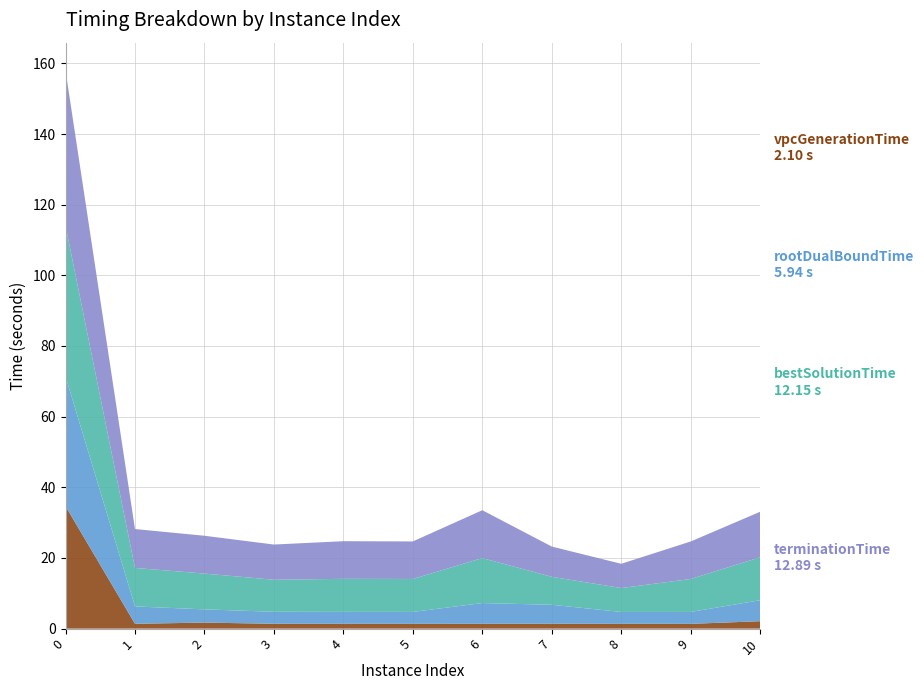

Reading left to right, transcribe all the data shown in this chart.

vpcGenerationTime: 34.7	1.4	1.7	1.4	1.4	1.4	1.4	1.4	1.4	1.4	2.1
rootDualBoundTime: 36.7	4.9	3.7	3.4	3.4	3.4	5.9	5.4	3.4	3.4	5.9
bestSolutionTime: 42.7	10.9	10.1	9.1	9.4	9.3	12.7	7.9	6.8	9.3	12.2
terminationTime: 43.9	11.0	10.7	10.0	10.6	10.6	13.6	8.6	6.9	10.6	12.9